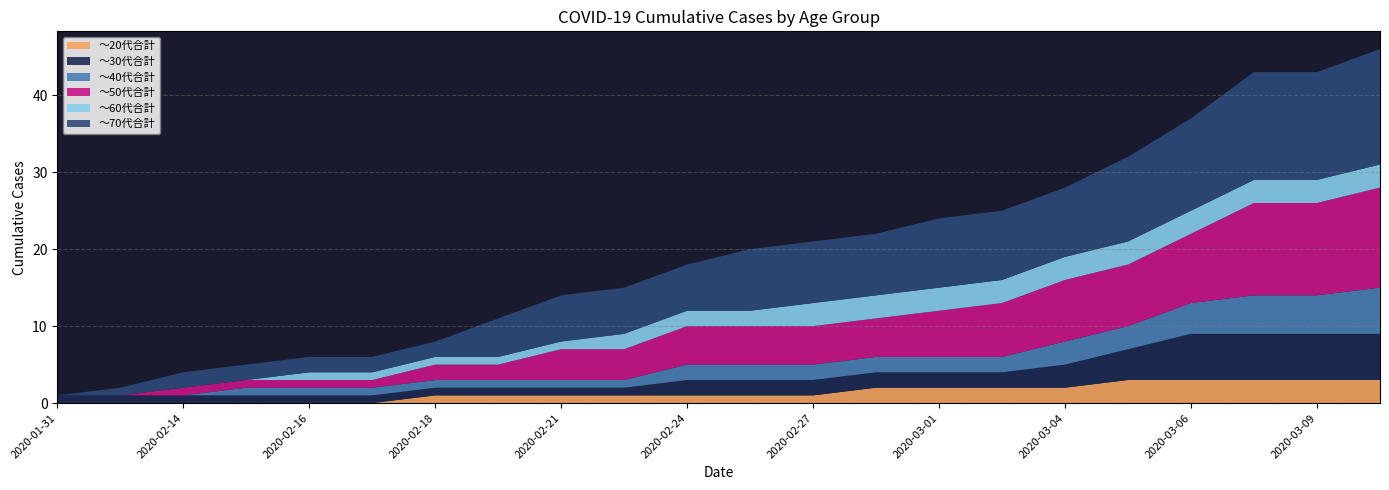

Reading left to right, transcribe all the data shown in this chart.

～20代合計: 0	0	0	0	0	0	1	1	1	1	1	1	1	2	2	2	2	3	3	3	3	3
～30代合計: 1	1	1	1	1	1	1	1	1	1	2	2	2	2	2	2	3	4	6	6	6	6
～40代合計: 0	0	0	1	1	1	1	1	1	1	2	2	2	2	2	2	3	3	4	5	5	6
～50代合計: 0	0	1	1	1	1	2	2	4	4	5	5	5	5	6	7	8	8	9	12	12	13
～60代合計: 0	0	0	0	1	1	1	1	1	2	2	2	3	3	3	3	3	3	3	3	3	3
～70代合計: 0	1	2	2	2	2	2	5	6	6	6	8	8	8	9	9	9	11	12	14	14	15